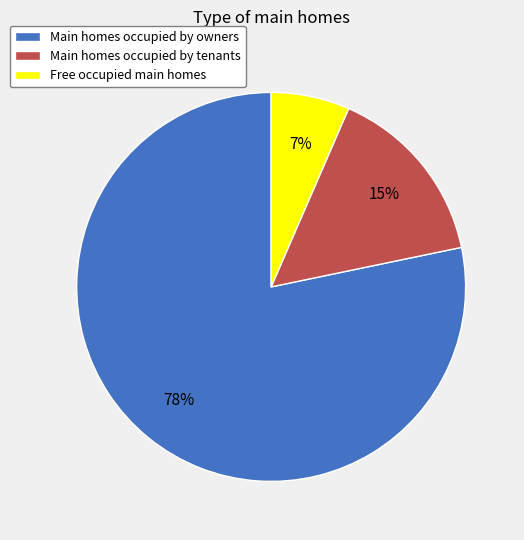

To the nearest percent, what is the average slice percentage?

33%